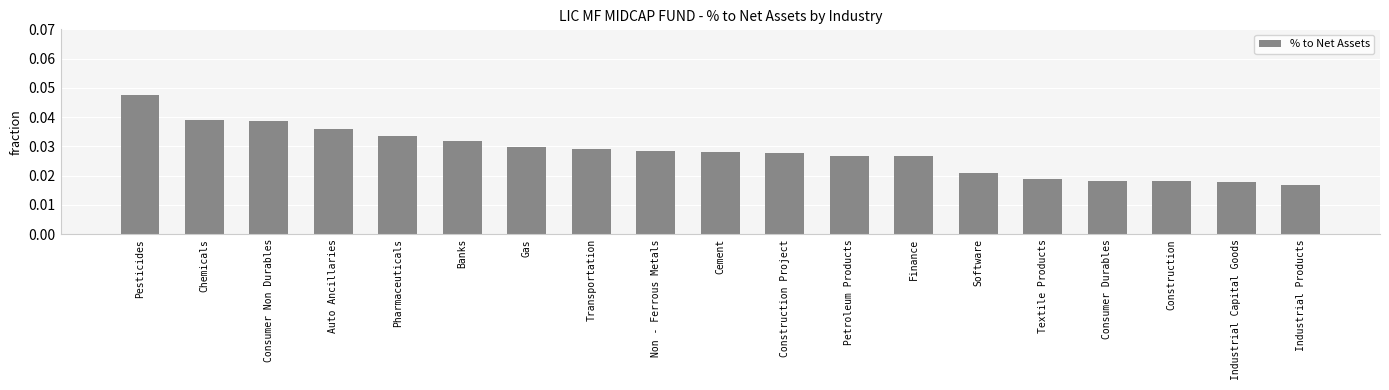

How many values are between 0 and 1?

19